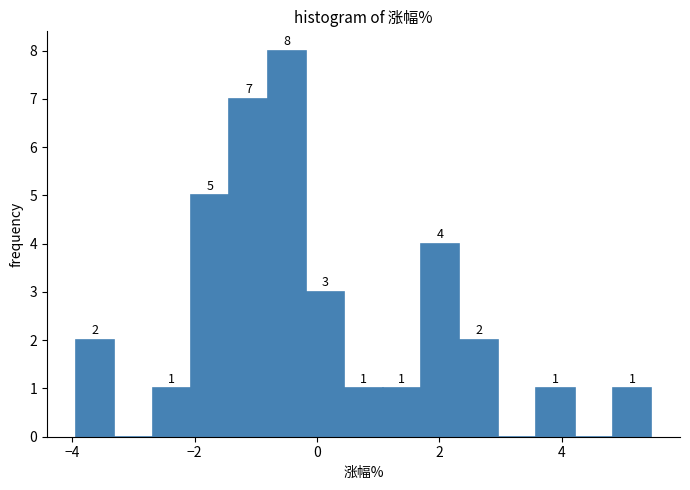

Around what value on the x-axis is the tallest bar? Give the approximate position of its centre, as read against the axis.

-0.4